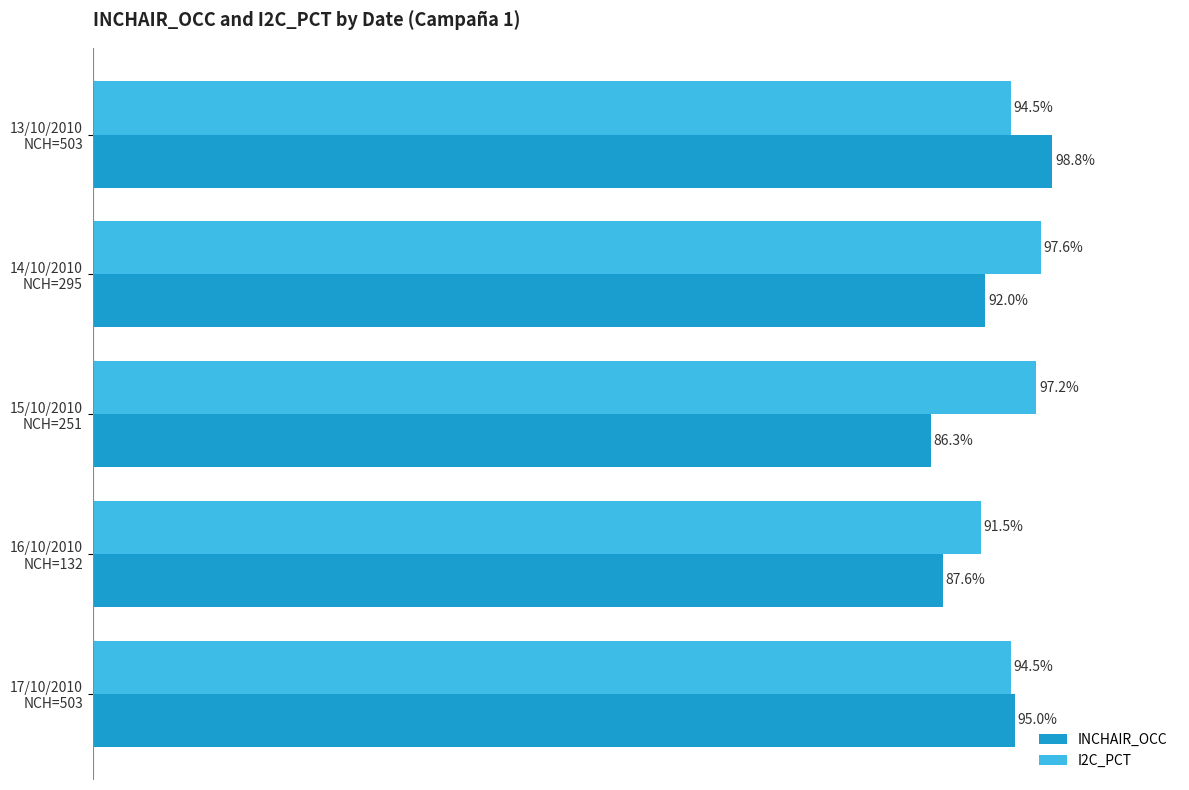

What is the minimum value for INCHAIR_OCC?

0.9